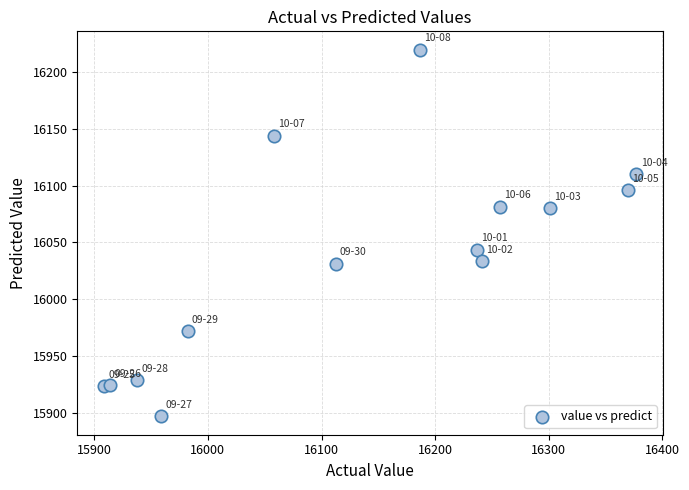

What Y value in the scatter plot is closest to 16058?

16043.6